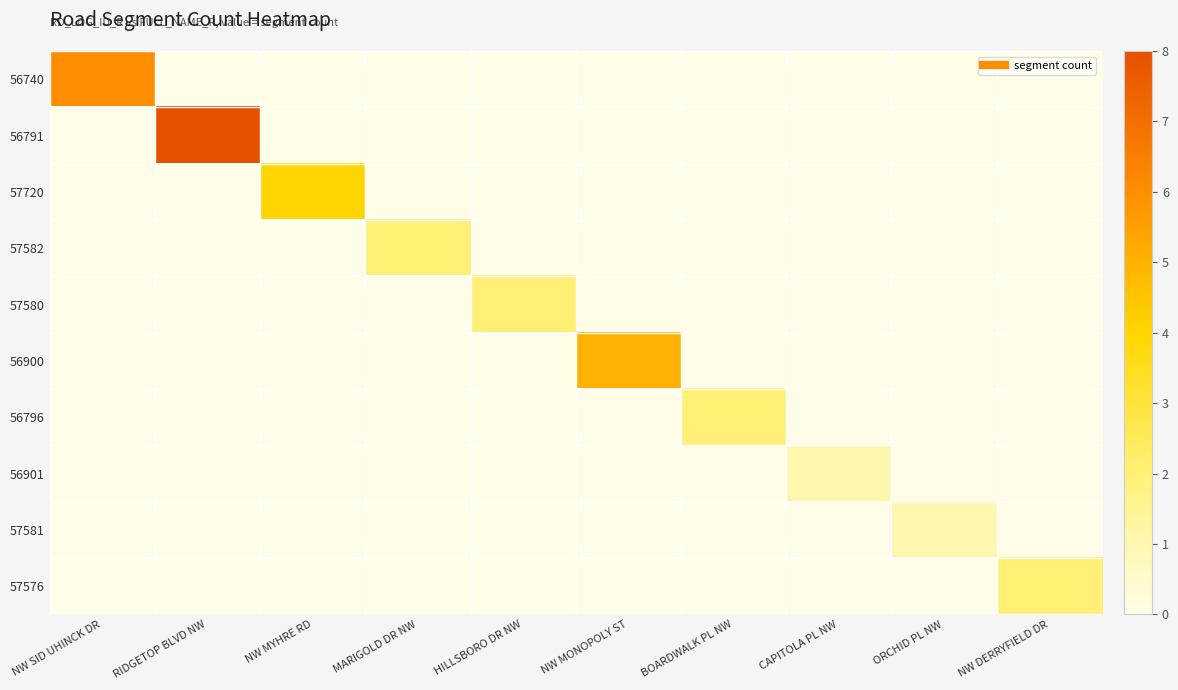

What is the difference between the highest and lowest values at NW DERRYFIELD DR?

2